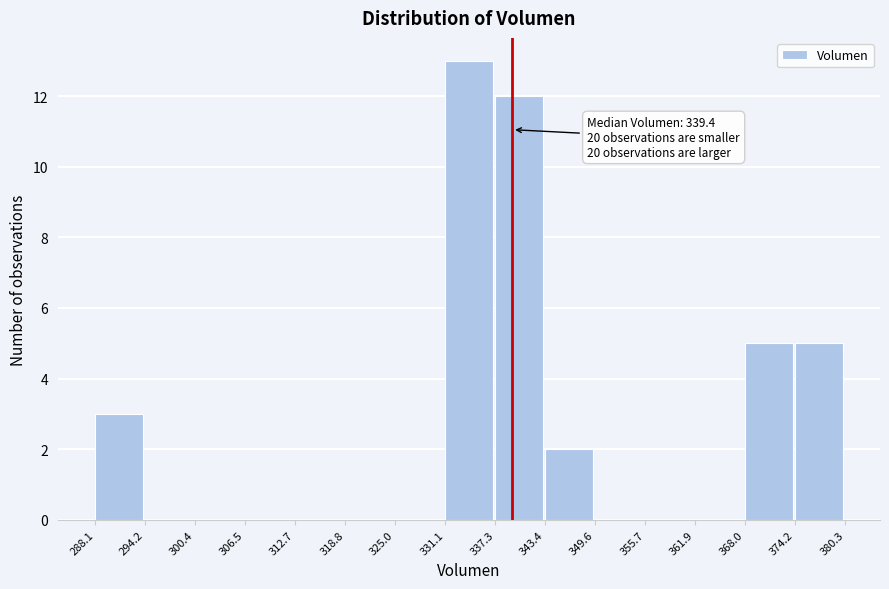

Over which range of the x-axis is the bar tallest?

331.1 to 337.3